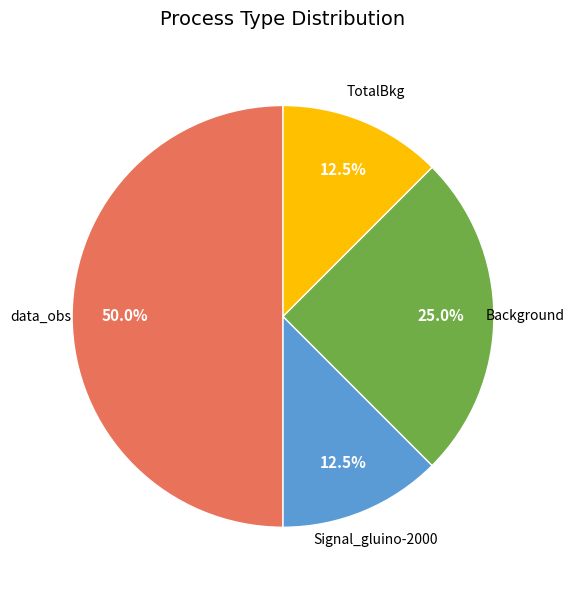

Rank the categories by value from highest to lowest.

data_obs, Background, Signal_gluino-2000, TotalBkg